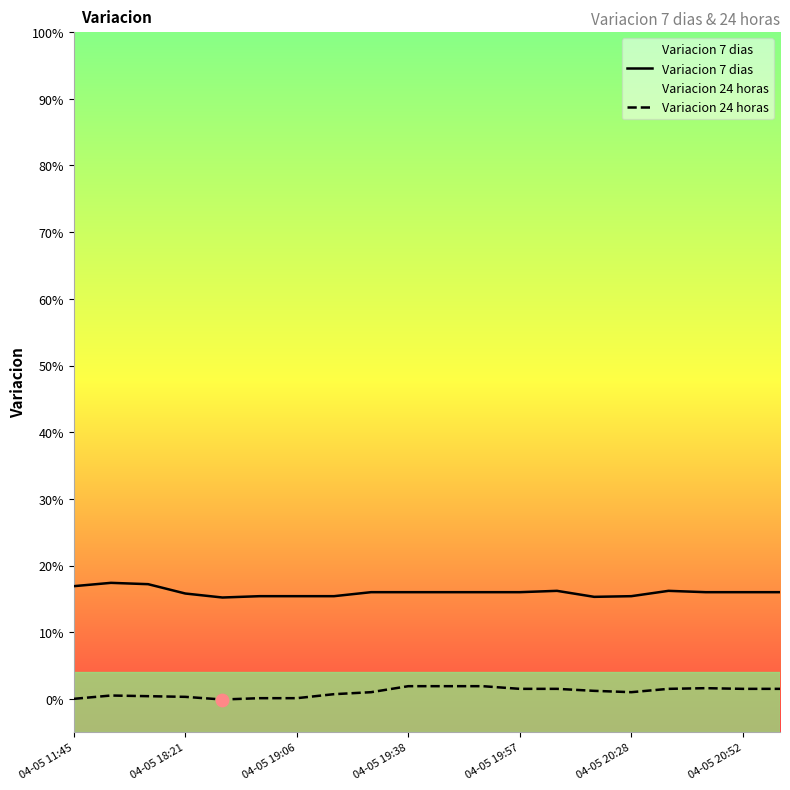

Is the value of Variacion 7 dias at 10 greater than the value of Variacion 24 horas at 7?

Yes